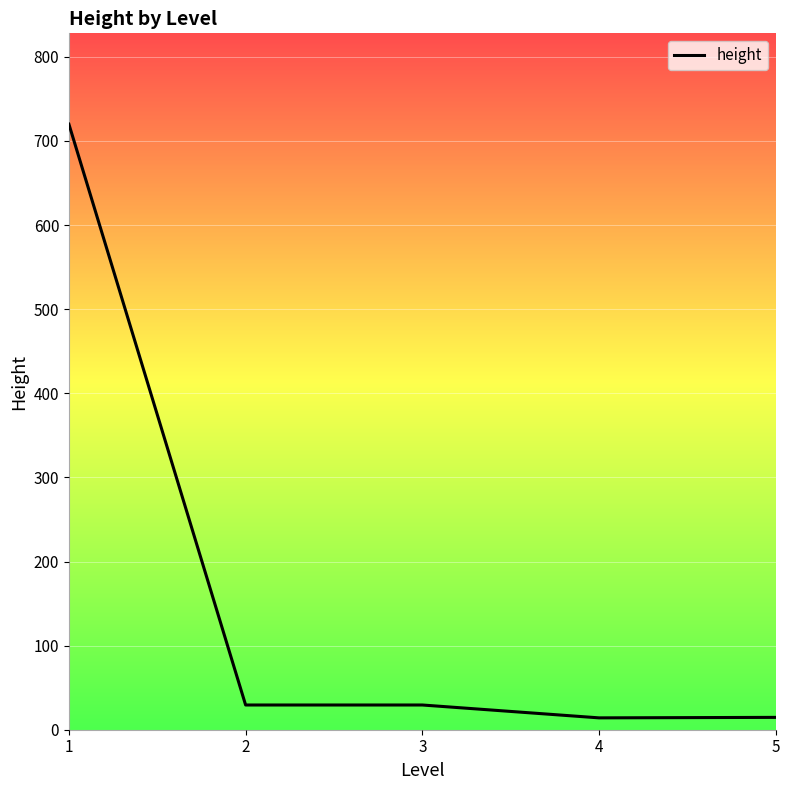

Is it true that the value at 2 is 29.4?

True